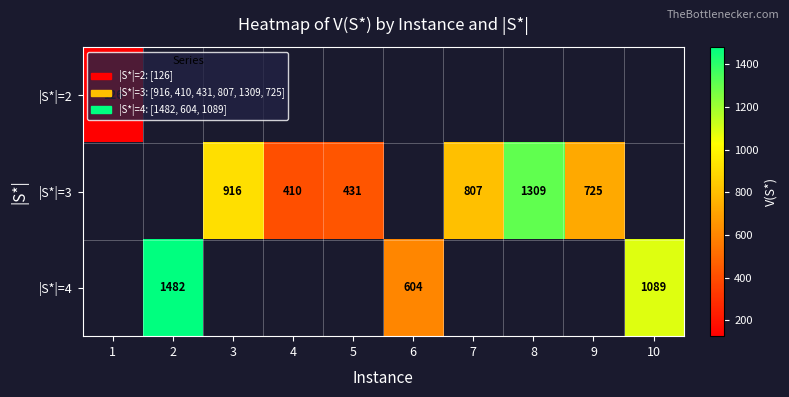

Rank the categories by row_0 value from lowest to highest.

1, 2, 3, 4, 5, 6, 7, 8, 9, 10